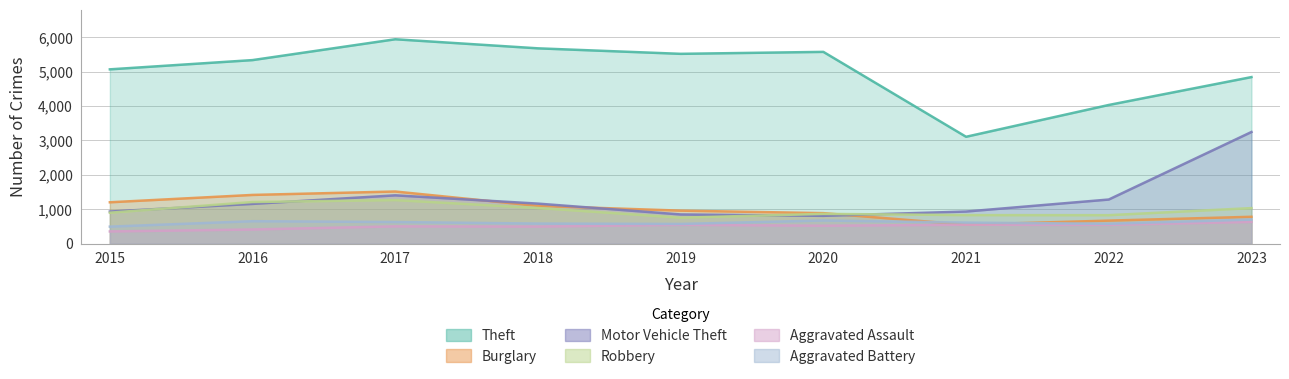

Reading left to right, transcribe all the data shown in this chart.

Theft: 2015=5068	2016=5337	2017=5943	2018=5679	2019=5519	2020=5576	2021=3107	2022=4032	2023=4843
Burglary: 2015=1202	2016=1416	2017=1515	2018=1097	2019=959	2020=886	2021=551	2022=669	2023=780
Motor Vehicle Theft: 2015=933	2016=1155	2017=1404	2018=1163	2019=848	2020=808	2021=933	2022=1282	2023=3246
Robbery: 2015=899	2016=1210	2017=1266	2018=1036	2019=754	2020=865	2021=829	2022=827	2023=1033
Aggravated Assault: 2015=354	2016=411	2017=502	2018=496	2019=546	2020=520	2021=548	2022=546	2023=632
Aggravated Battery: 2015=494	2016=652	2017=628	2018=583	2019=572	2020=673	2021=611	2022=577	2023=699